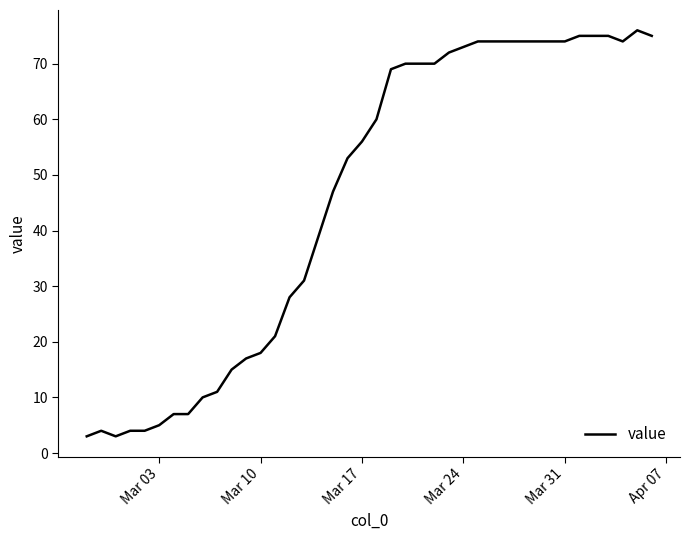

What is the minimum value shown in the chart?

3